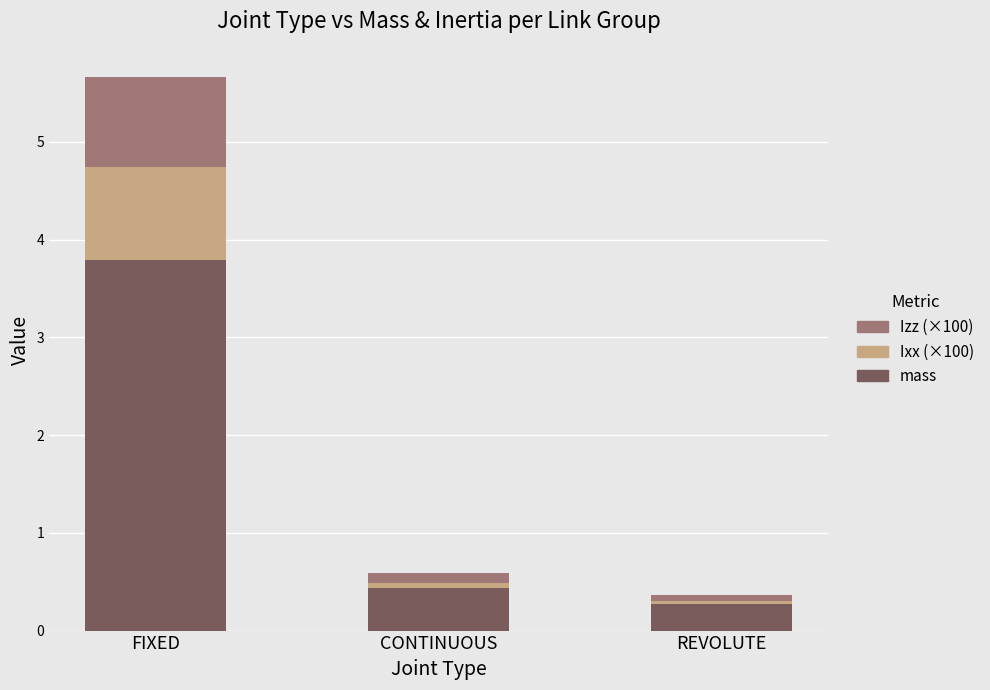

Which category has the lowest value in the mass series?

REVOLUTE